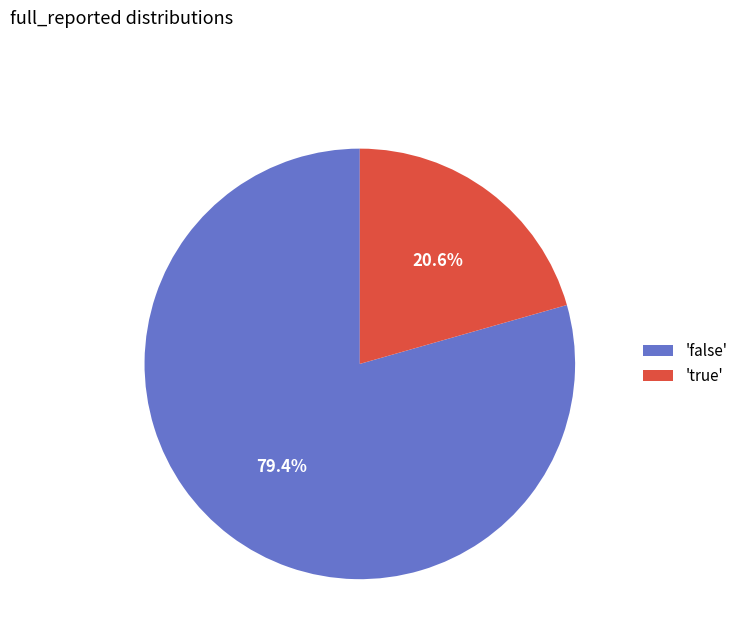

To the nearest percent, what is the difference between the largest and smallest slice percentages?

59%